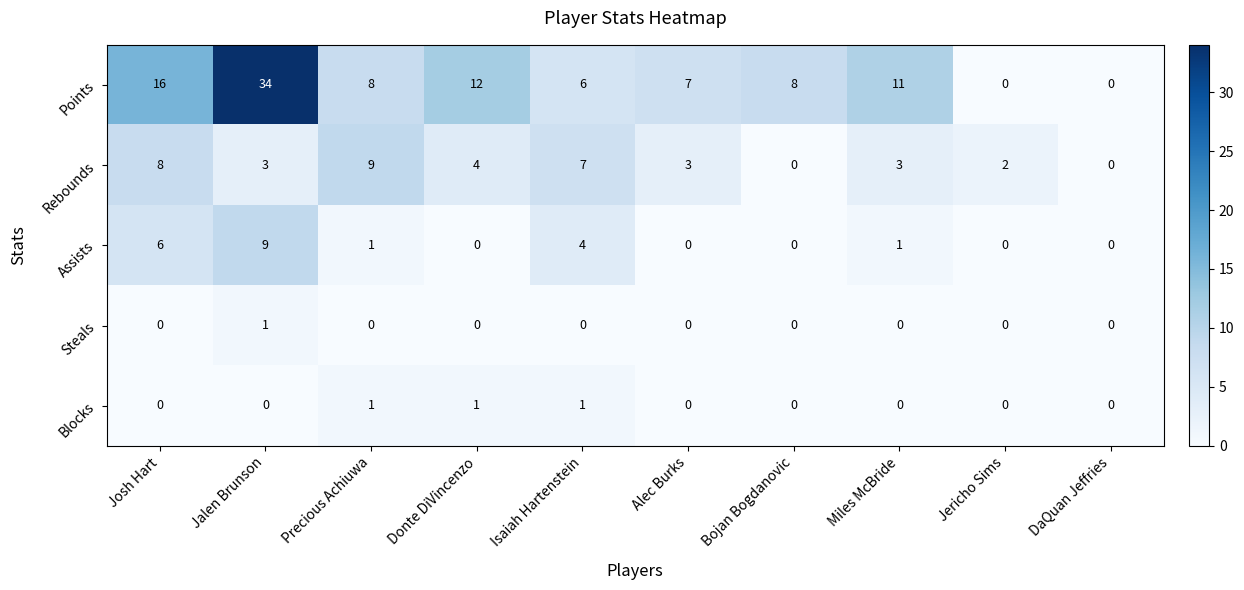

What is the maximum value shown in the chart?

34